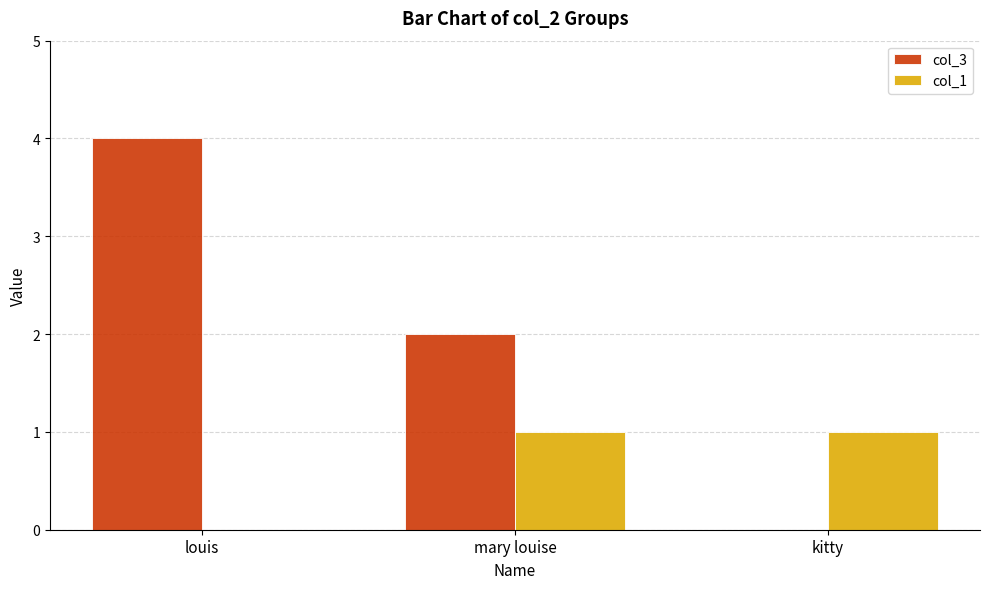

How many col_1 values are between 0 and 1?

3